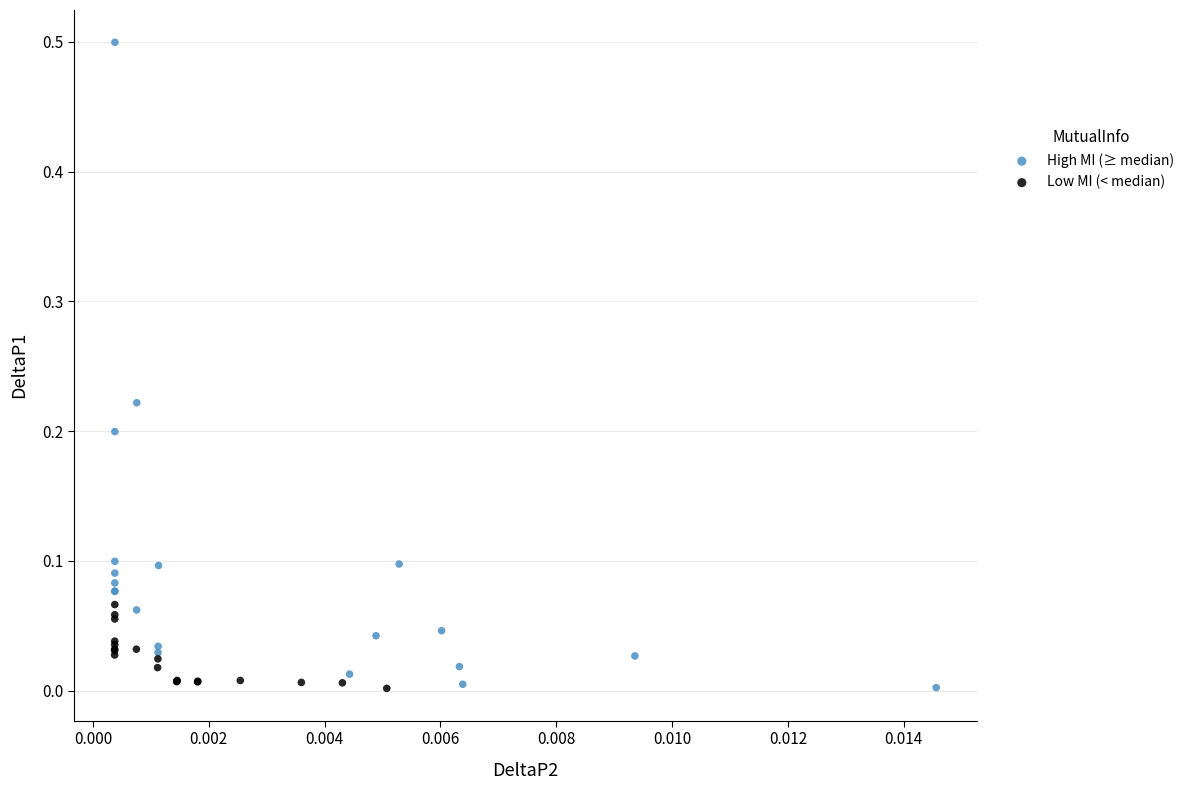

Which series reaches the maximum Y coordinate?

High MI (≥ median)